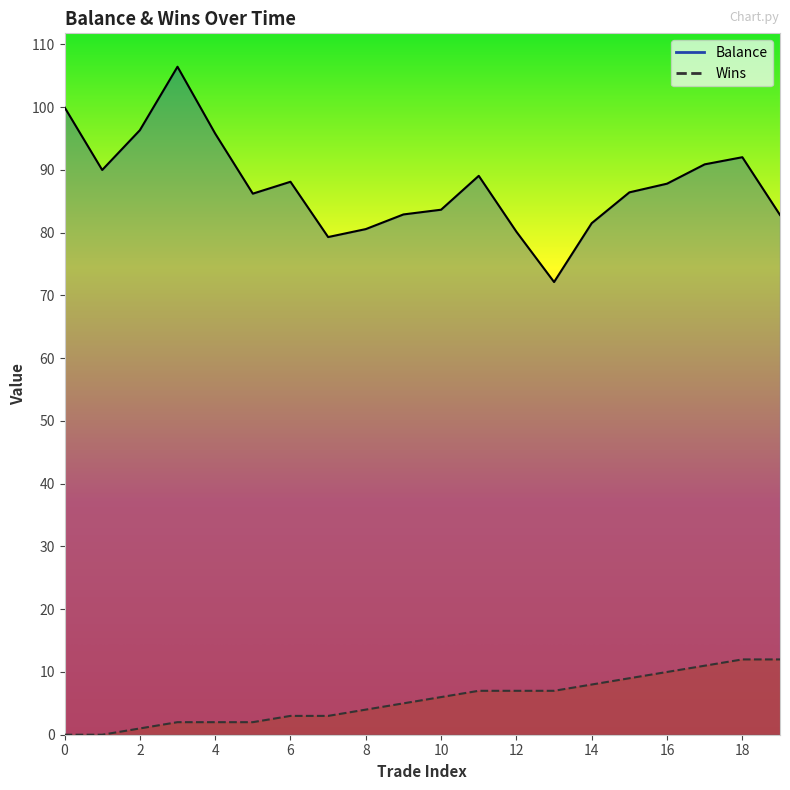

What is the value of the Wins point at the 4th from the left?

2.0